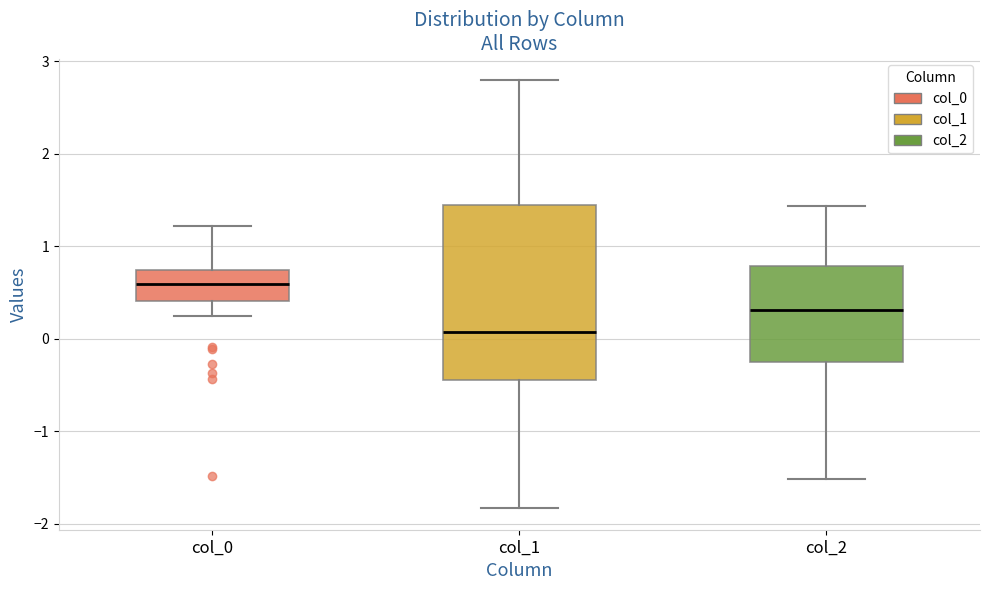

Which box has the lowest median line?

col_1